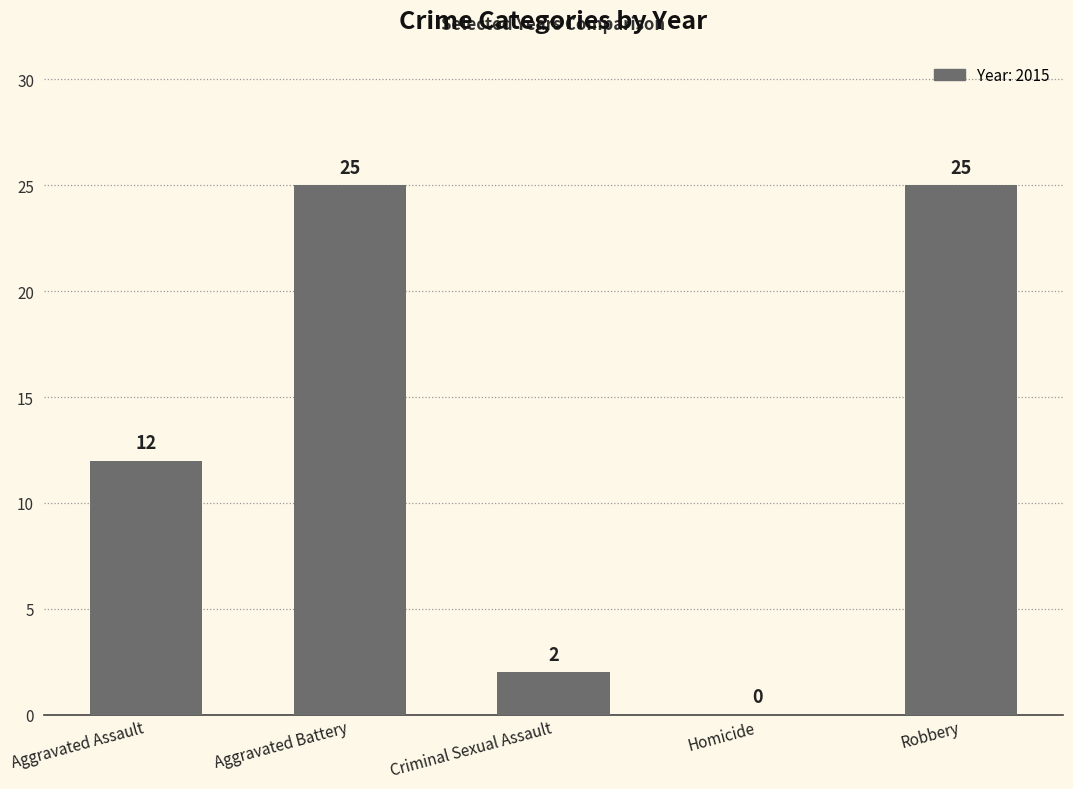

At which label is the value closest to 12?

Aggravated Assault